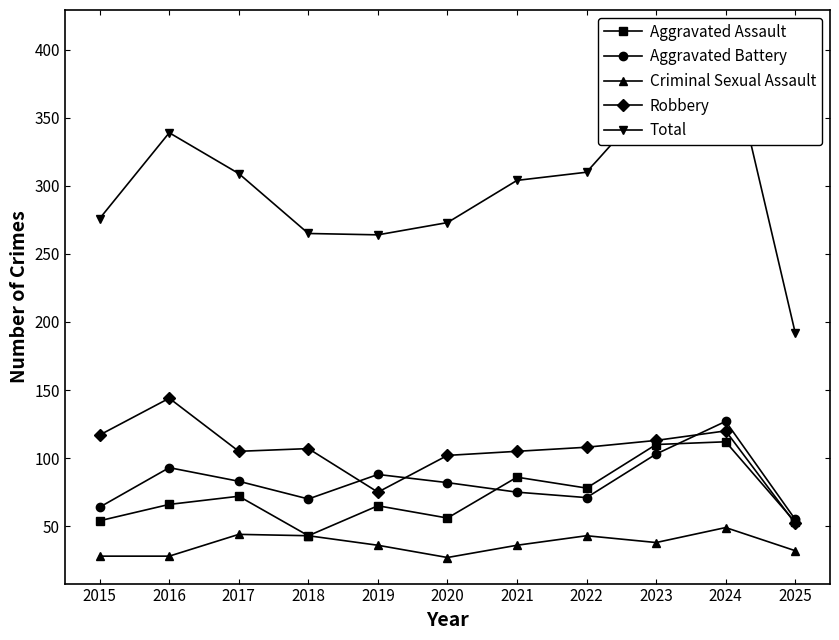

How many data points in Aggravated Assault are above 66?

5